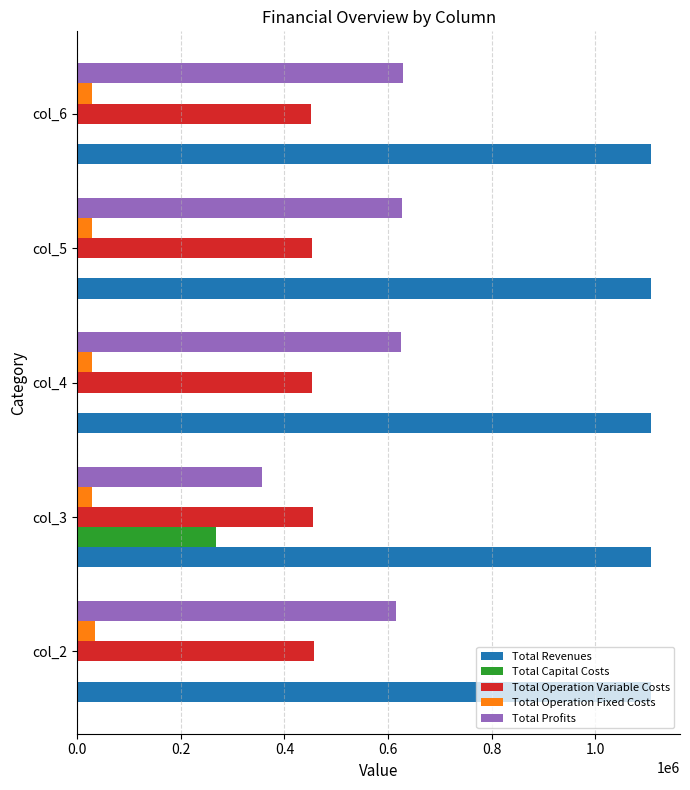

Which series has the largest total across all categories?

Total Revenues